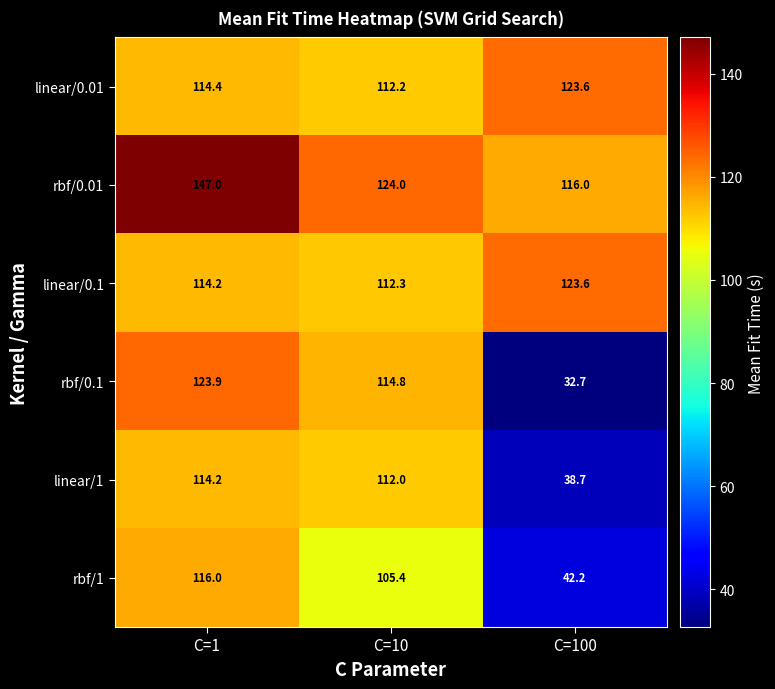

What is the total value across all series at C=1?

729.7